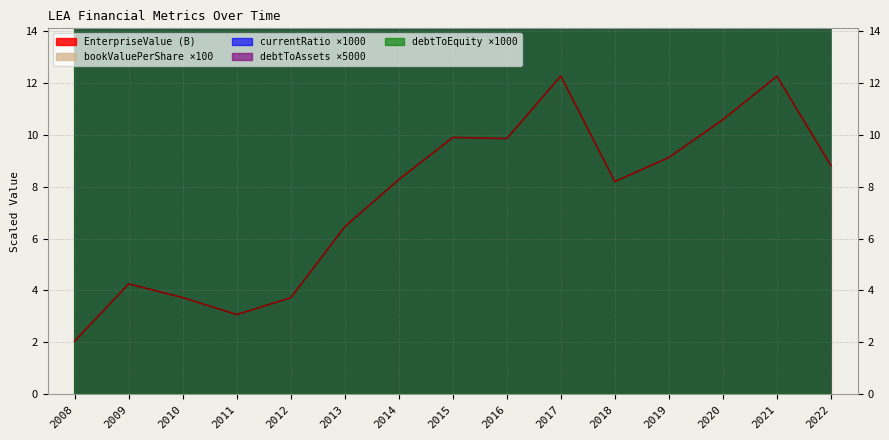

Reading right to left, list all the values displayed in this chart.

EnterpriseValue: 8.8	12.3	10.6	9.1	8.2	12.3	9.9	9.9	8.3	6.5	3.7	3.1	3.7	4.3	2.0
bookValuePerShare: 8176.0	8003.0	7659.0	7448.0	6674.0	6206.0	4403.0	3931.0	3792.0	3772.0	3635.0	2348.0	2595.0	1461.0	129.0
currentRatio: 1348.0	1421.0	1335.0	1373.0	1395.0	1362.0	1351.0	1377.0	1359.0	1375.0	1515.0	1554.0	1556.0	1577.0	797.0